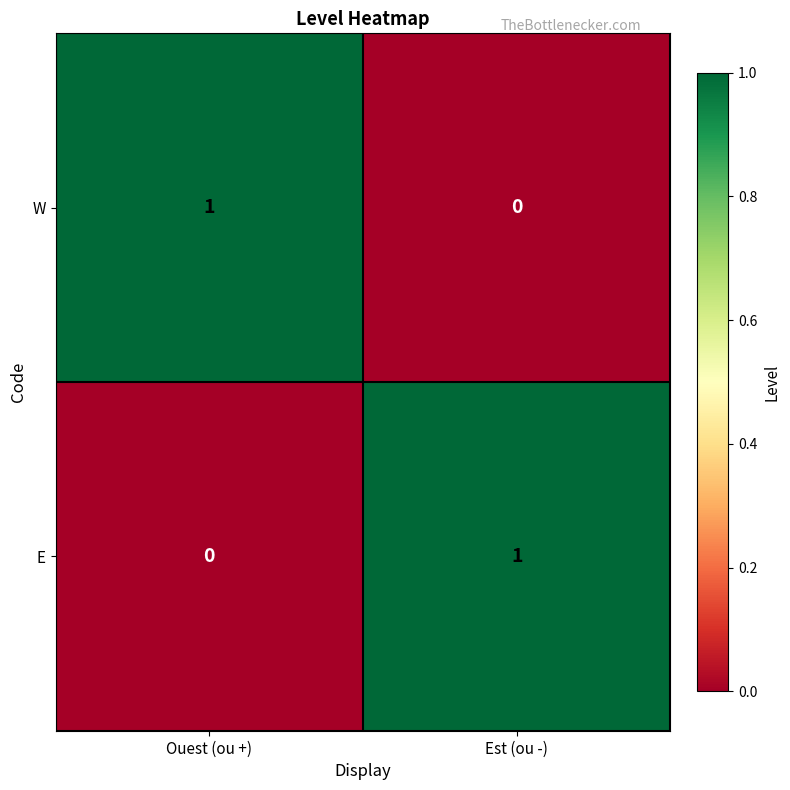

What is the spread (max minus min) of values at Est (ou -)?

1